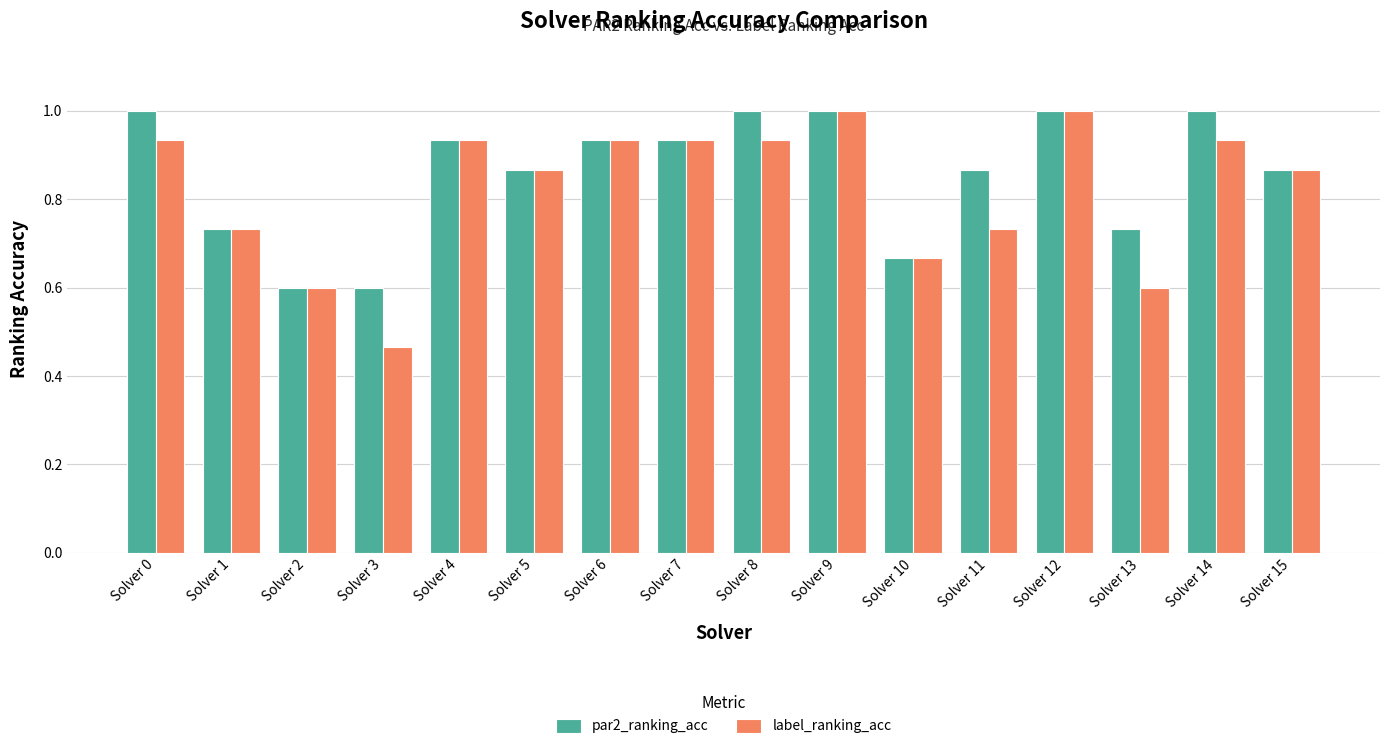

At Solver 3, list the series in order from smallest to largest.

label_ranking_acc, par2_ranking_acc